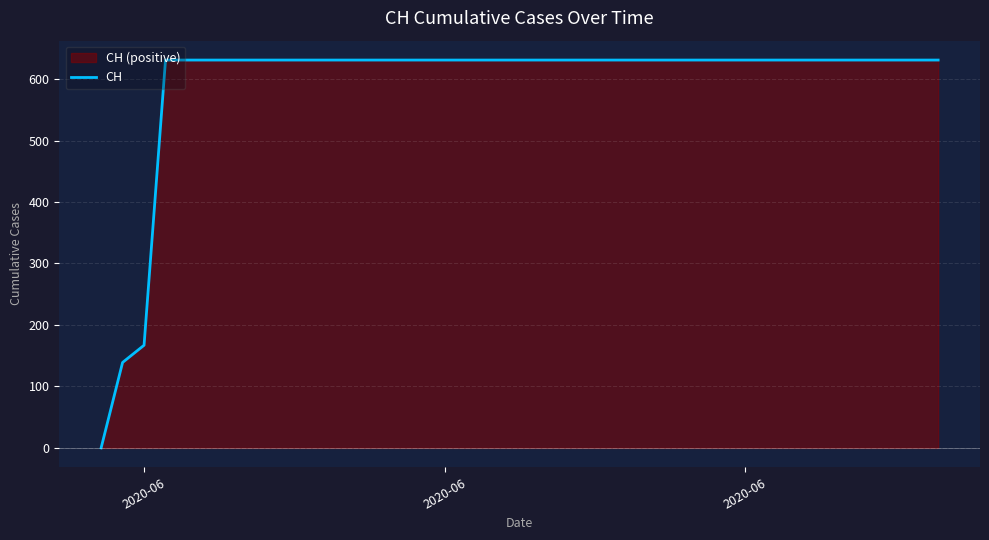

What is the value of the 34th point from the left?

631